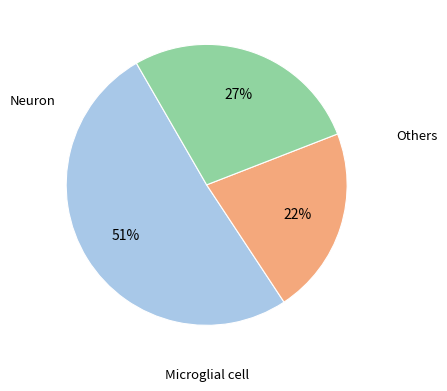

How many slices are in this pie chart?

3